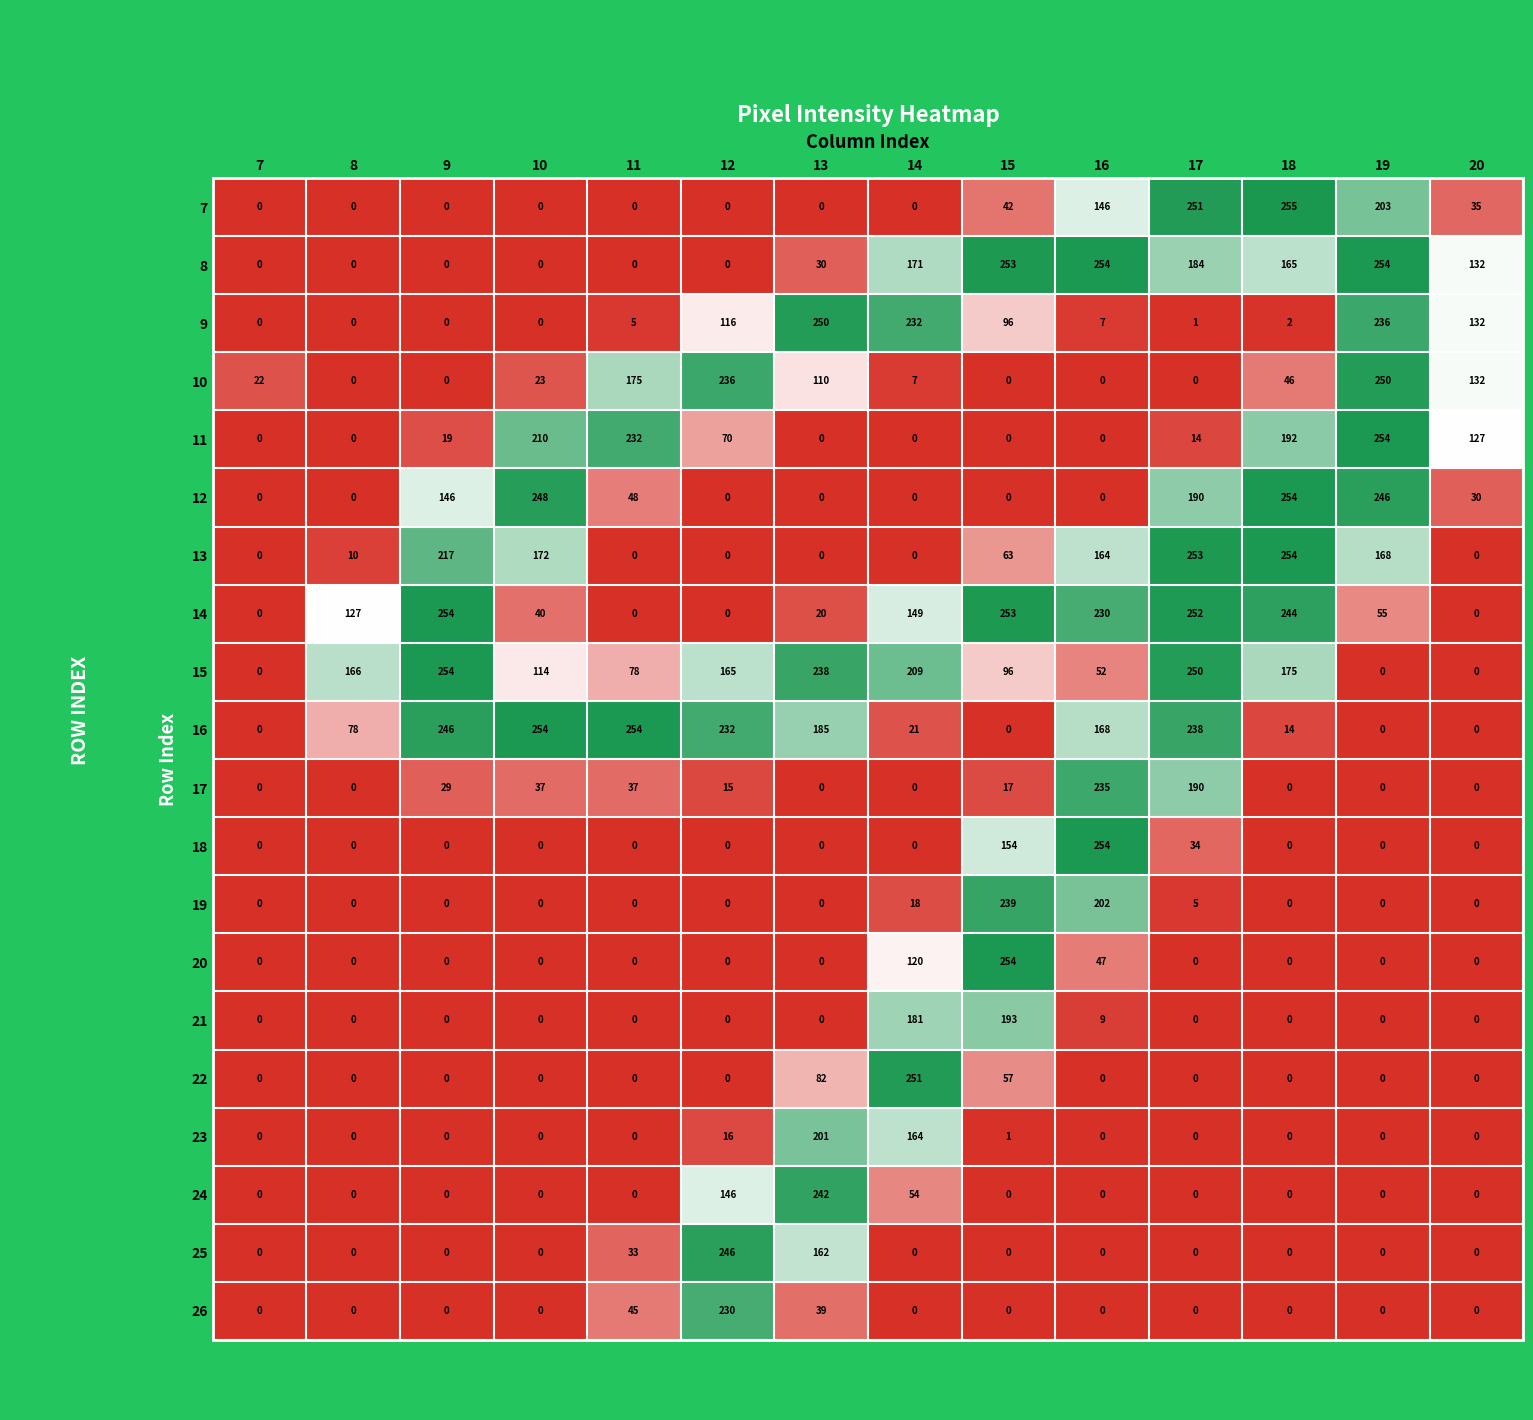

What is the sum of the 11 values at 11 and 18?

424